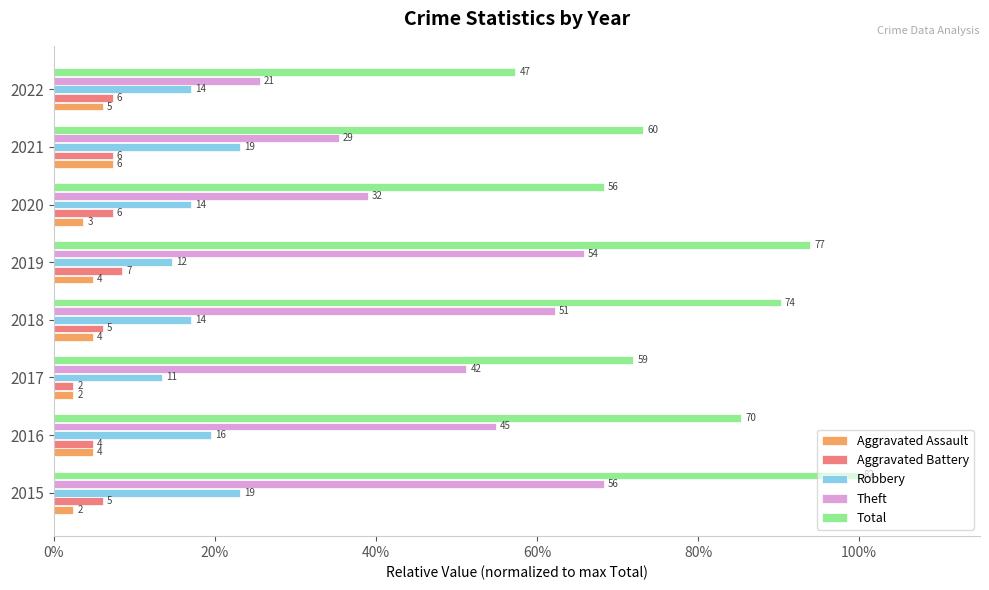

What are all the series names shown in the legend?

Aggravated Assault, Aggravated Battery, Robbery, Theft, Total